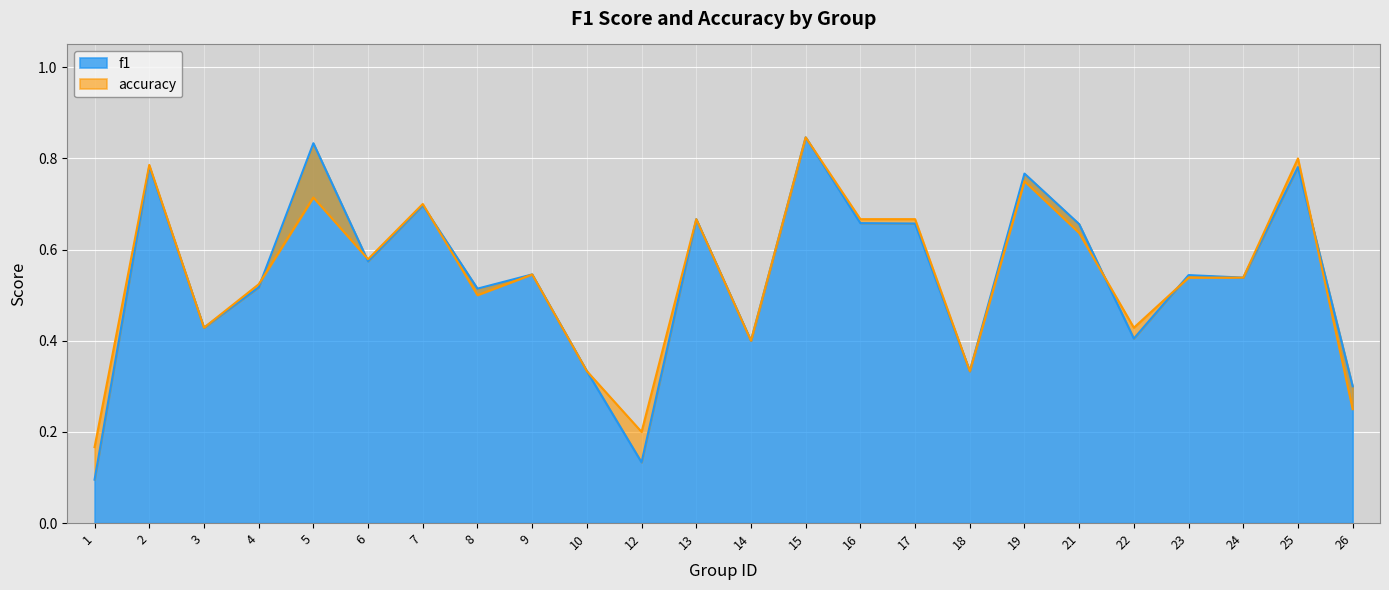

Between 21 and 22, which series saw the biggest shift?

f1